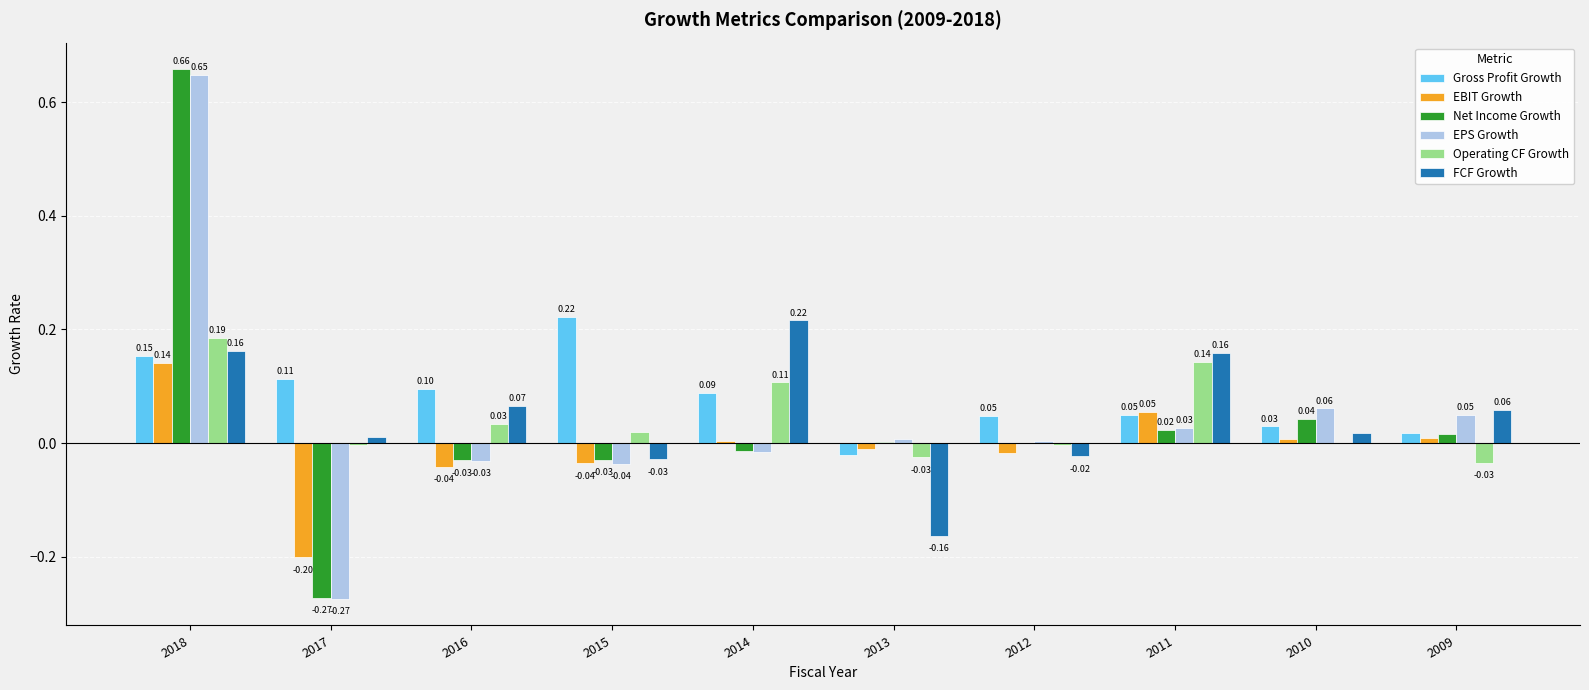

What is the total value across all series at 2011?

0.5